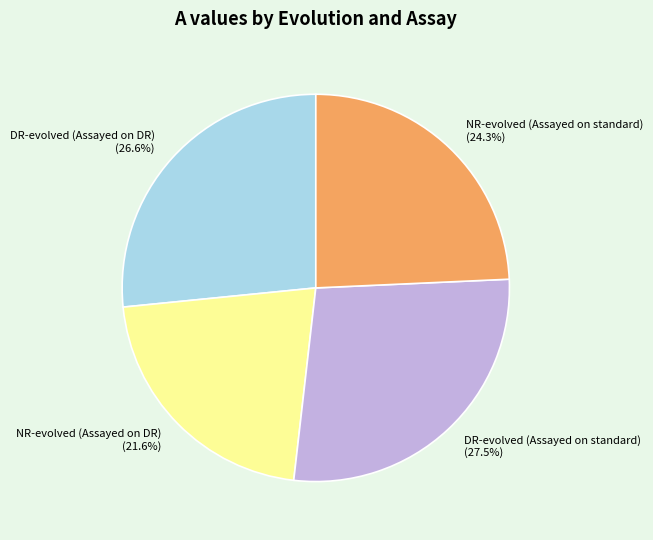

True or false: DR-evolved (Assayed on DR) accounts for 35% of the total.

False